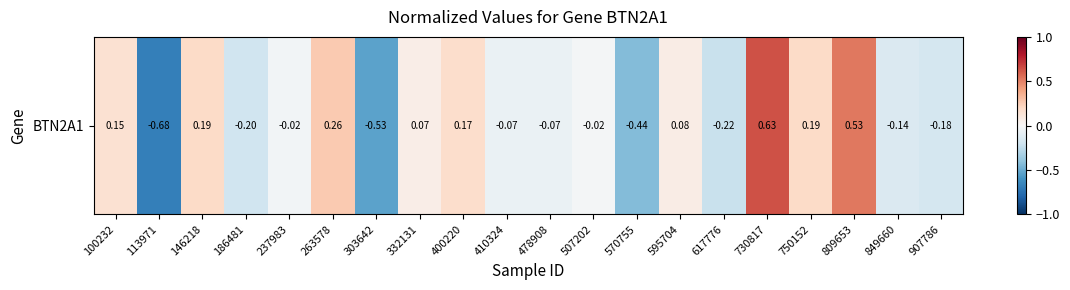

The chart shows a value of -0.3 at 617776. True or false?

False